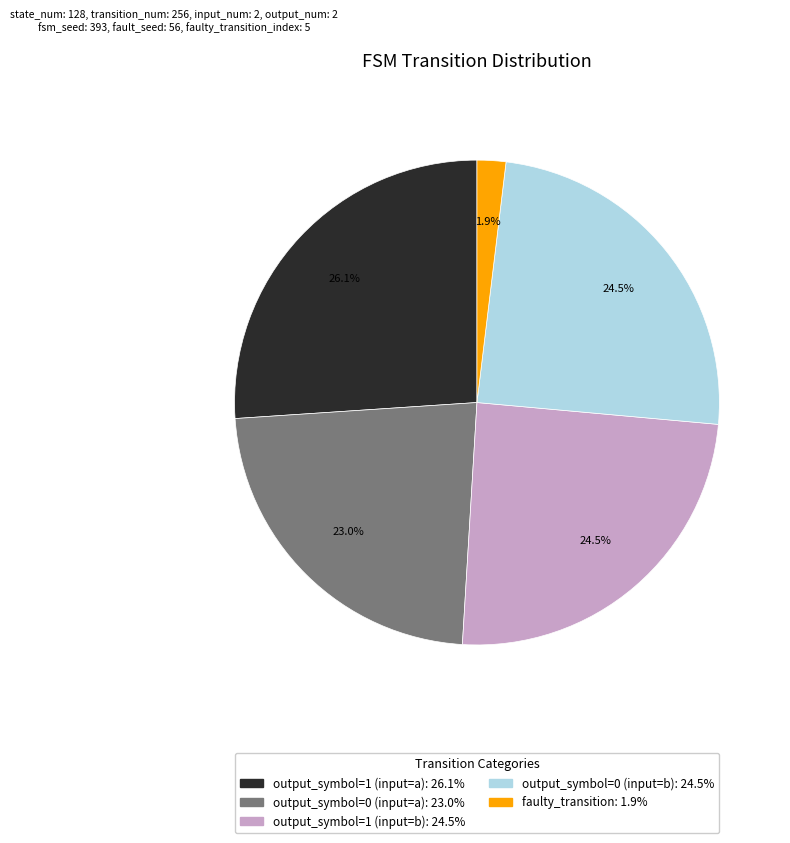

Is there a majority slice in this chart?

No